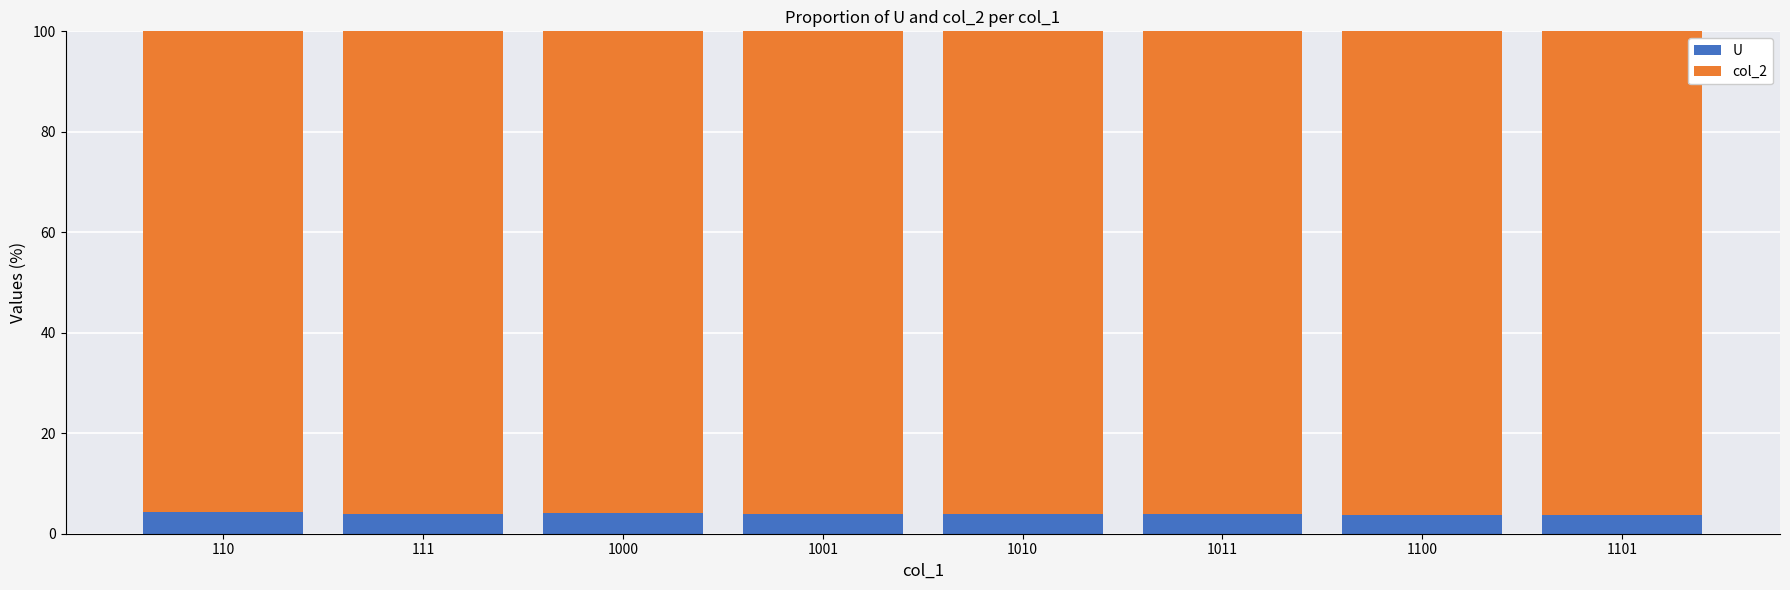

What is the average value of the U series?

4.0